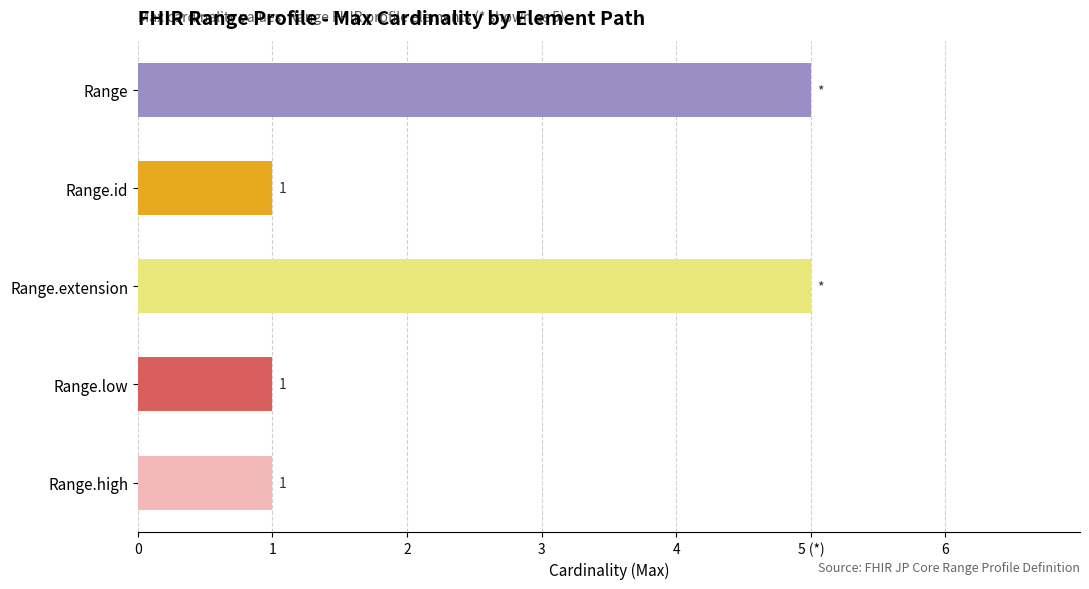

Are the bars horizontal?

Yes